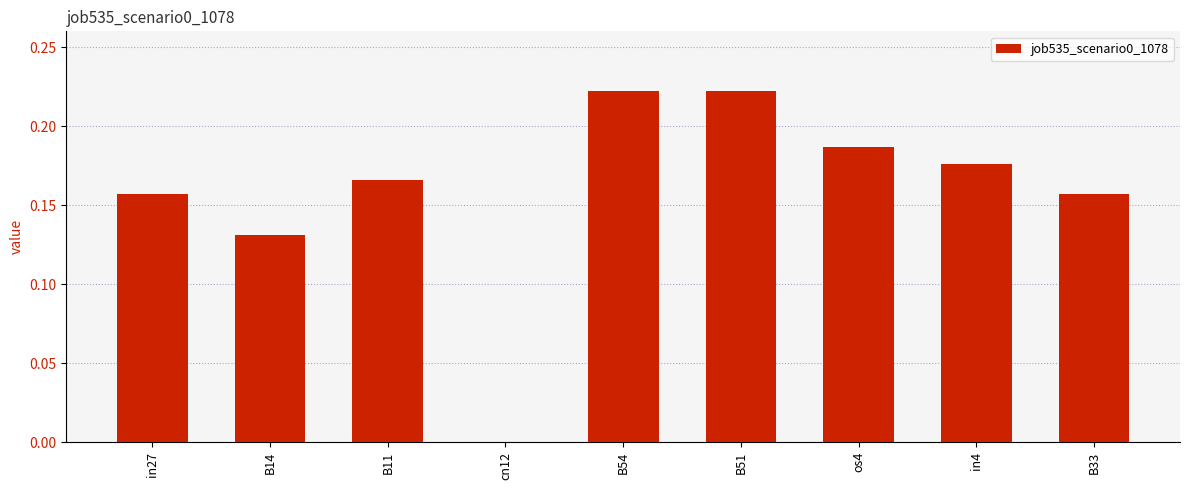

Which has a higher value, os4 or B33?

os4